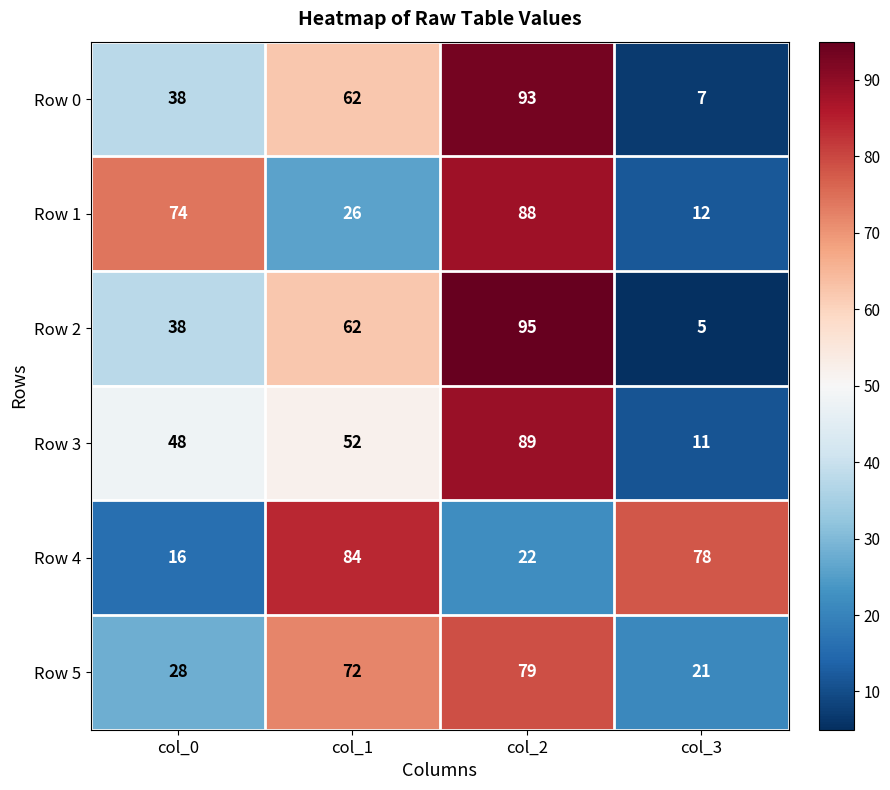

What value does the Row 1 series have at col_1?

26